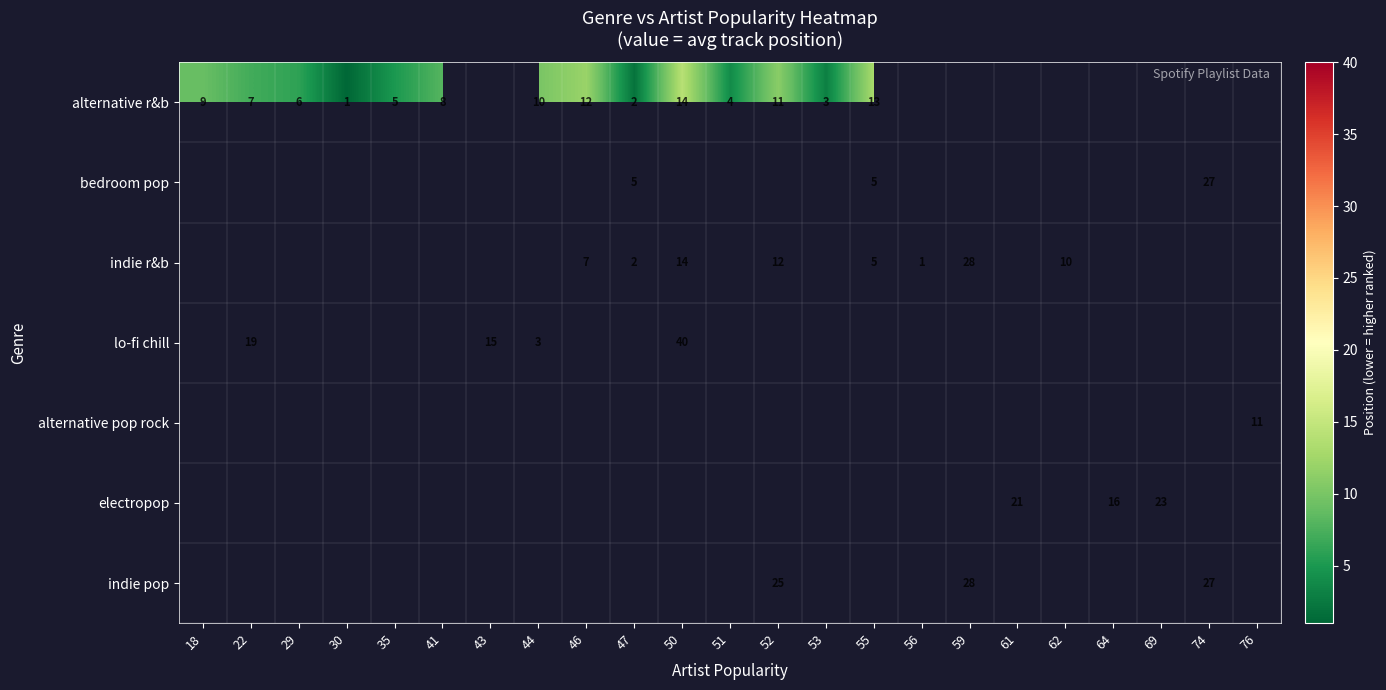

Is it true that bedroom pop equals 13.9 at 74?

False